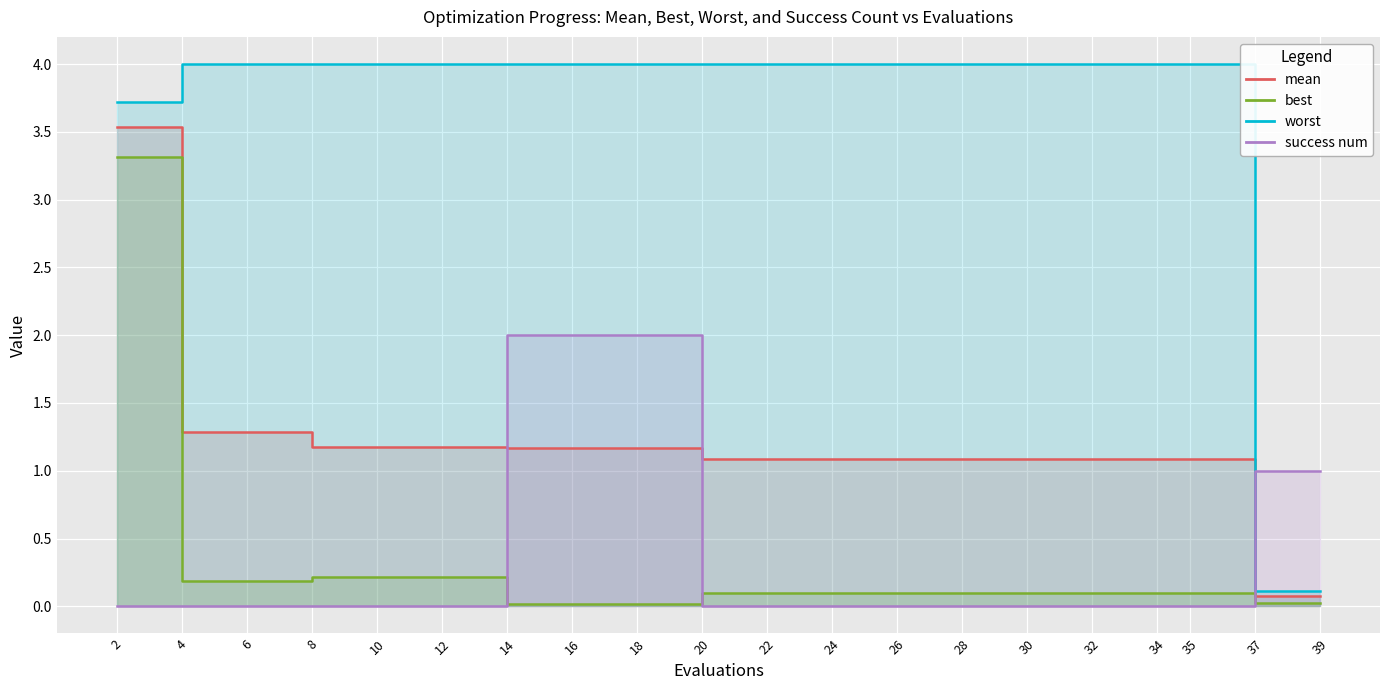

The value of best at 28 is 0.1. True or false?

True